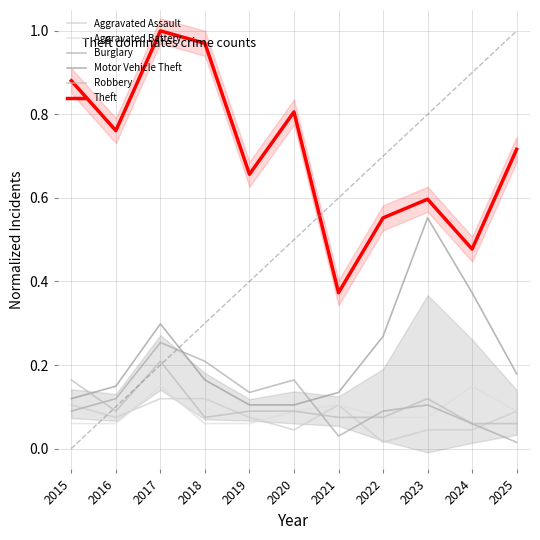

Which category has the highest value across all series?

2017